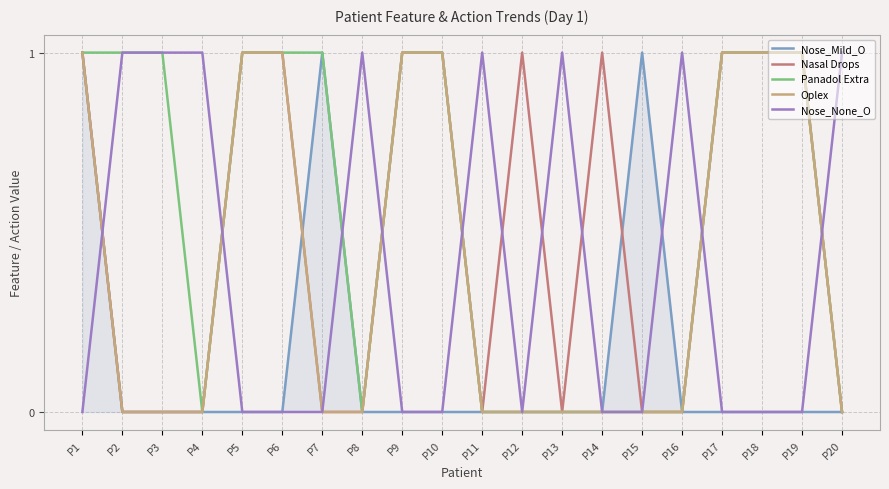

At which category is the sum across all series the highest?

P1